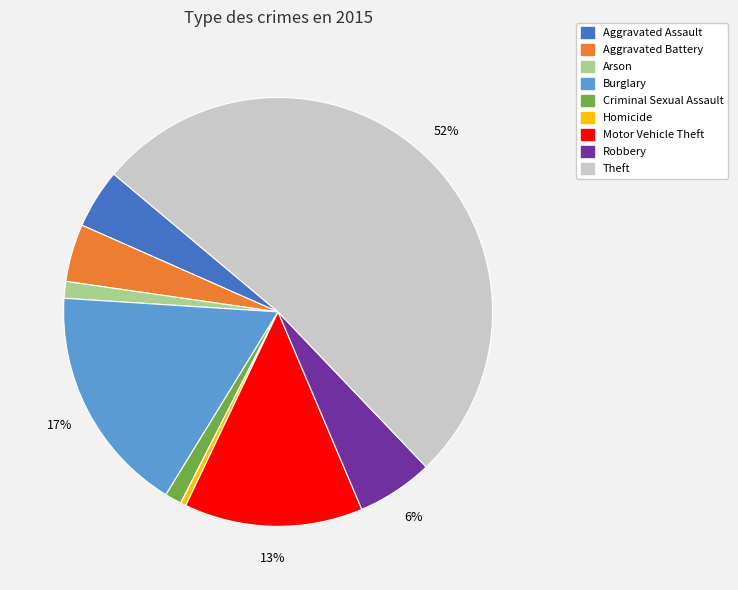

What percentage is the Burglary slice, to the nearest percent?

17%